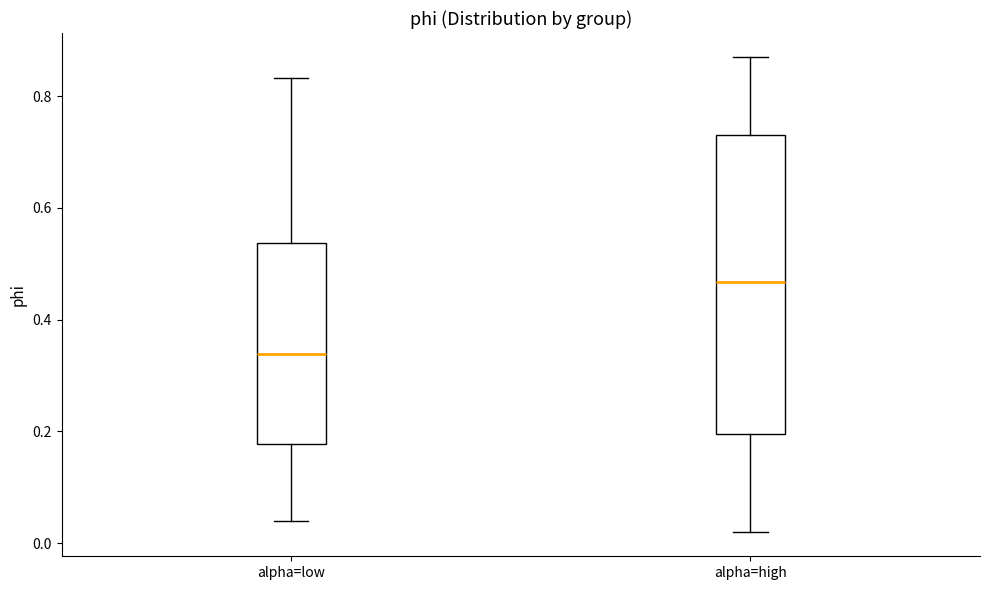

Which box's median line is the lowest?

alpha=low